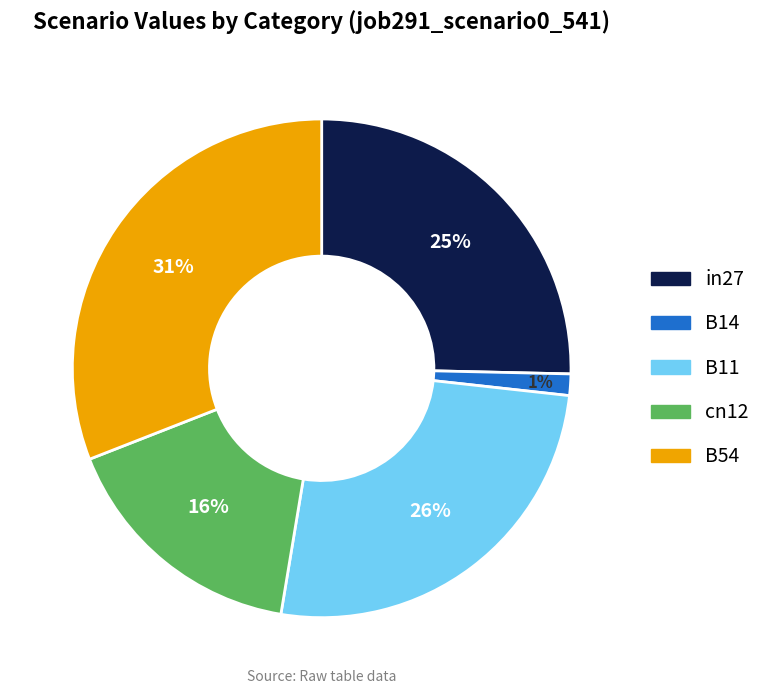

Is it true that B54 is 31% of the pie?

True